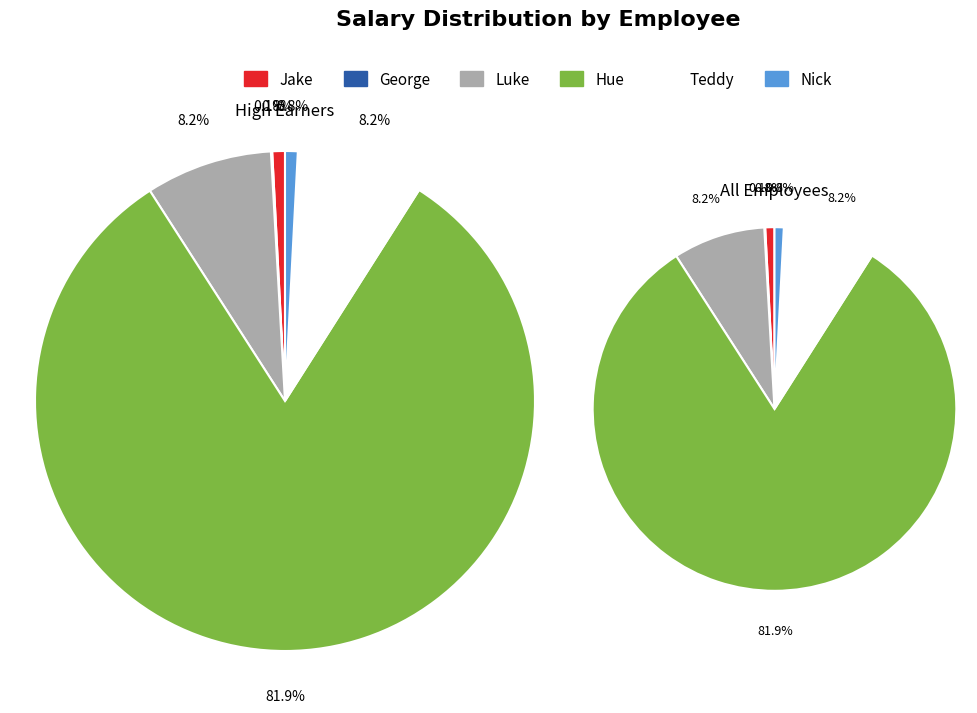

What is the smallest slice in the pie chart?

George